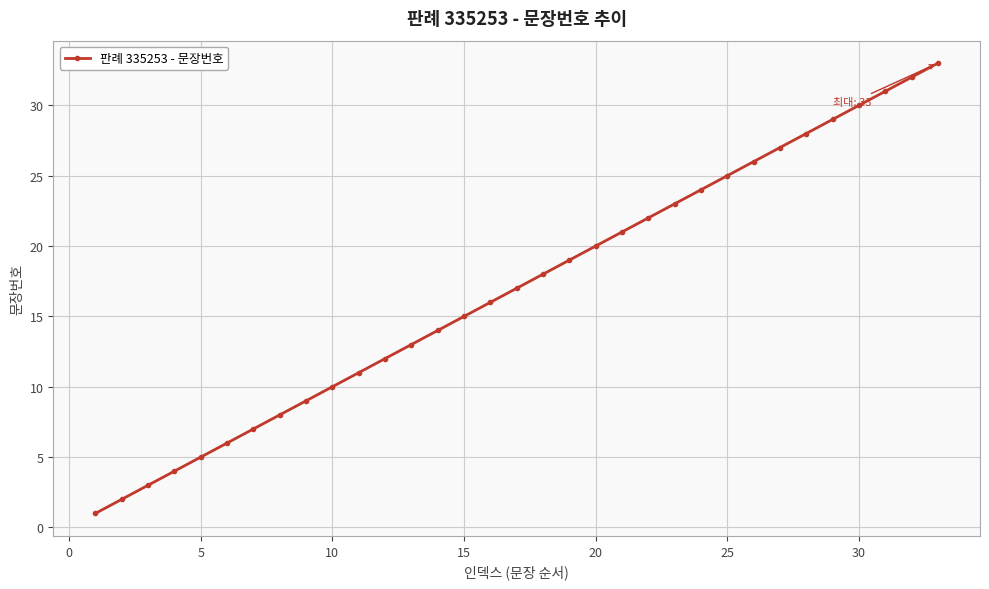

True or false: the data has more than 1 interior local peaks.

False